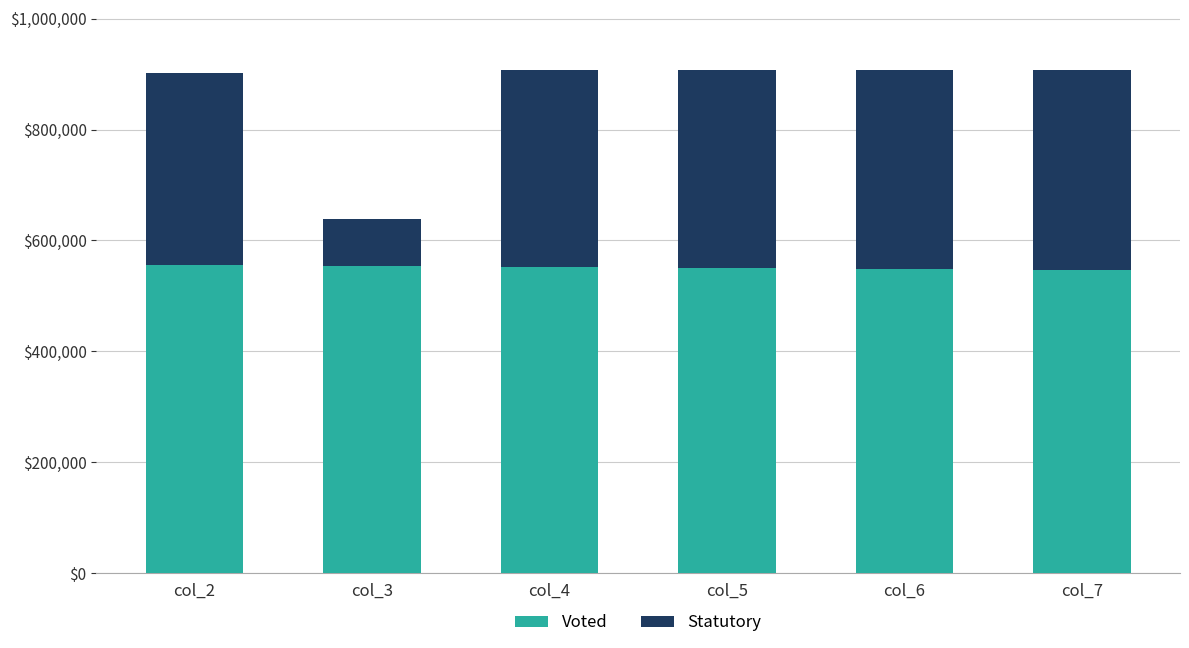

What is the total value across all series at col_2?

902225.4